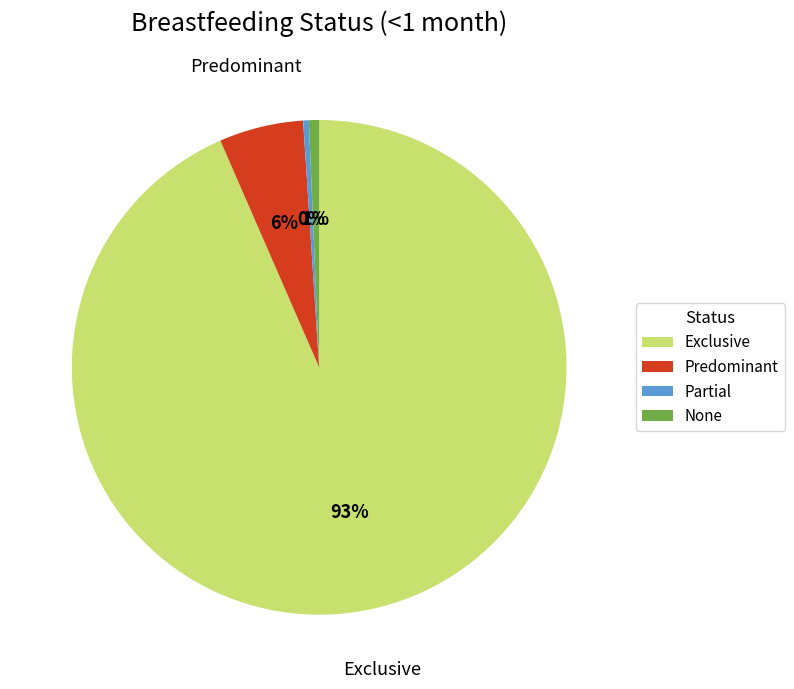

What is the largest slice in the pie chart?

Exclusive